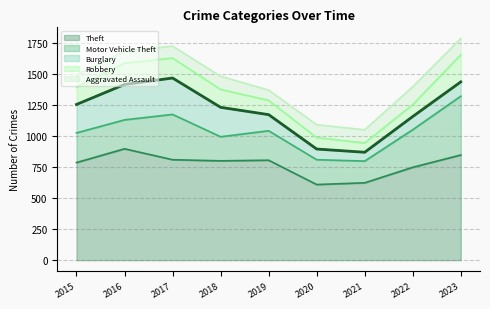

How many data points does each series have?

9